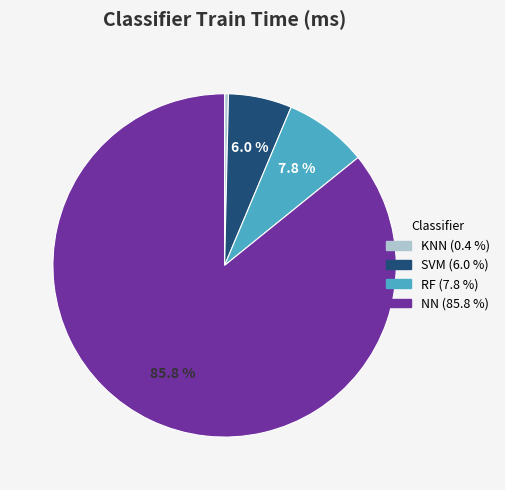

Count the number of slices in the pie.

4